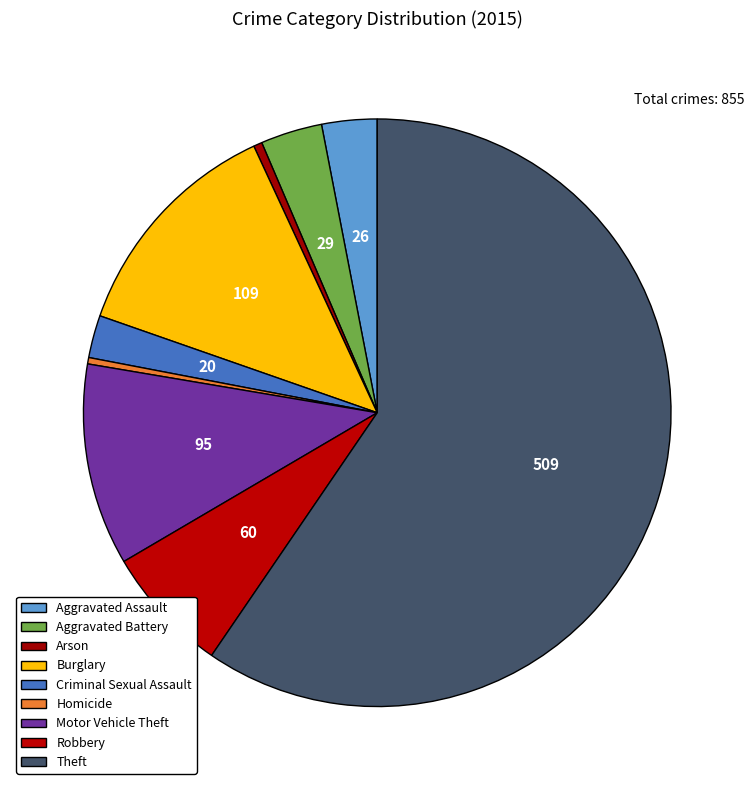

Count the number of slices in the pie.

9